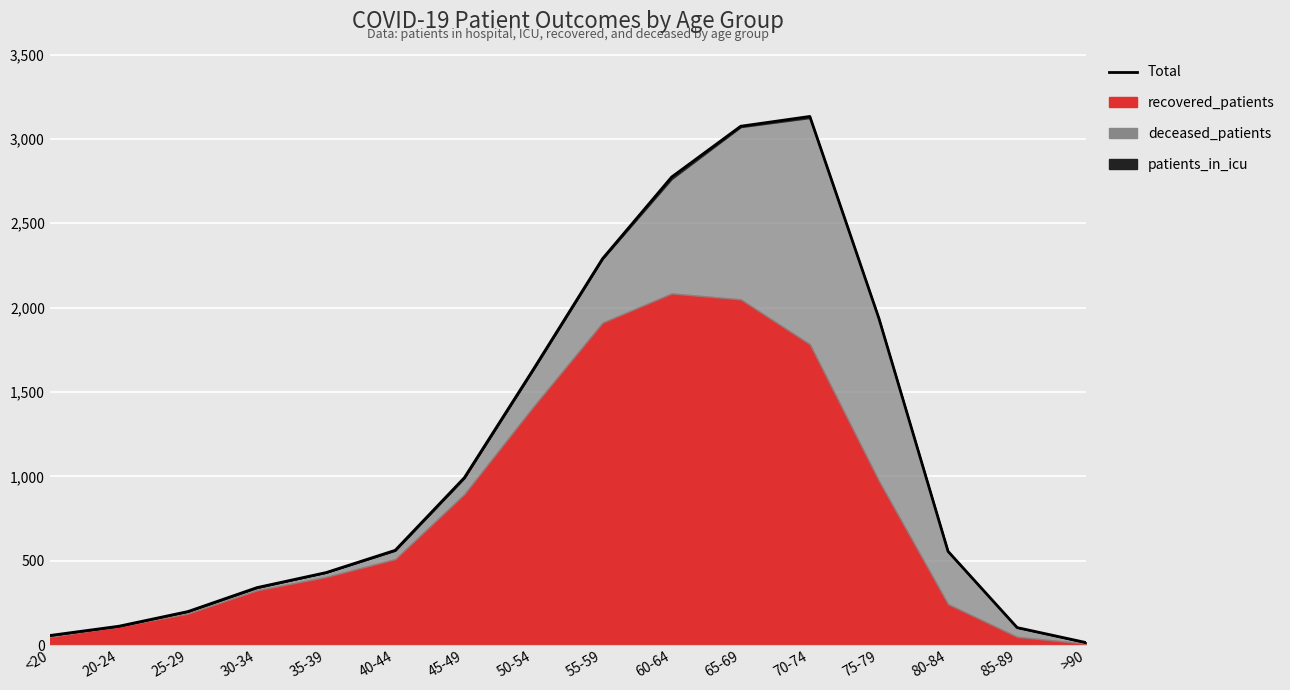

Rank the categories by value from highest to lowest.

70-74, 65-69, 60-64, 55-59, 75-79, 50-54, 45-49, 40-44, 80-84, 35-39, 30-34, 25-29, 20-24, 85-89, <20, >90